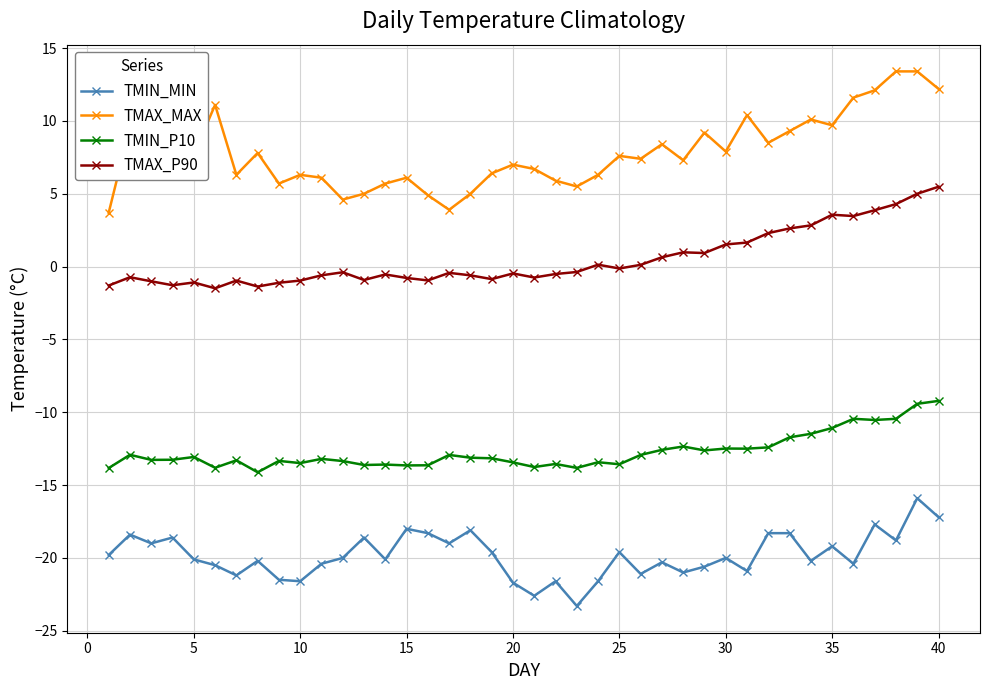

What is the minimum value for TMIN_P10?

-14.1